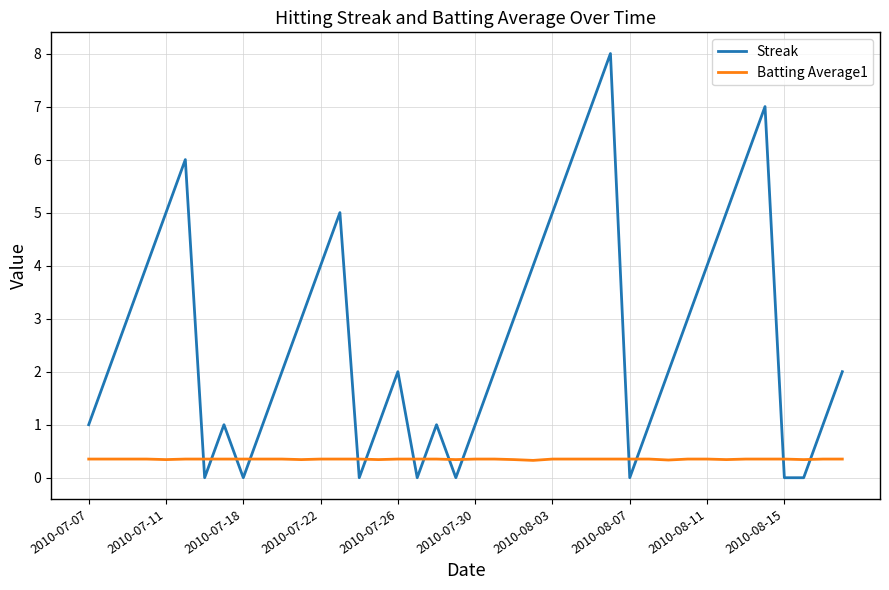

What is the maximum value for Streak?

8.0